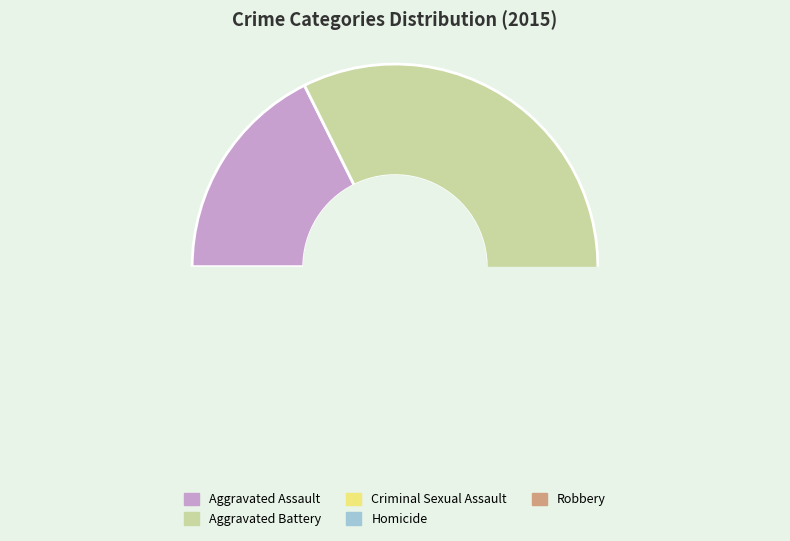

What is the smallest slice in the pie chart?

Homicide